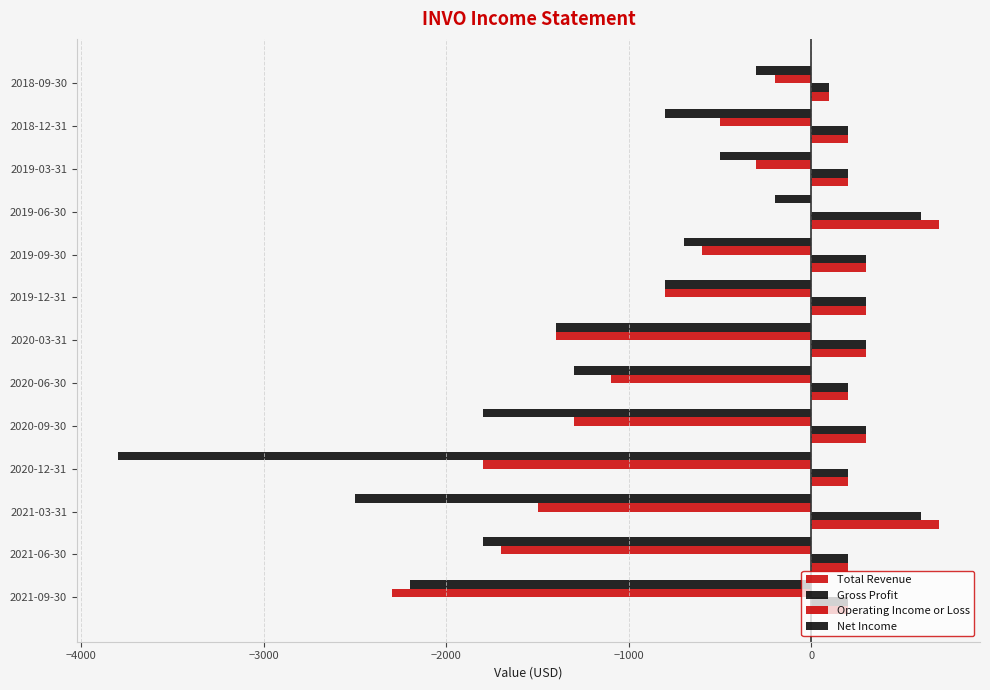

What is the minimum value shown in the chart?

-3800